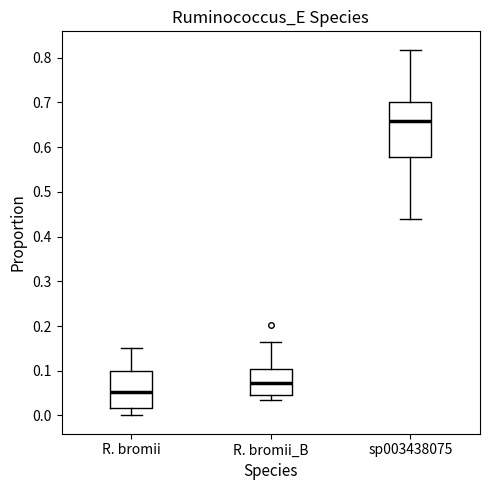

Reading left to right, transcribe this box plot: for each box, give where its median line is, the range the box spans, and where its two whiskers end, as read against the y-axis. The values are not printed on the chart, so give them approximately, as read against the axis.

R. bromii: median 0.05, box 0.02 to 0.10, whiskers 0.00 to 0.15
R. bromii_B: median 0.07, box 0.05 to 0.10, whiskers 0.03 to 0.16
sp003438075: median 0.66, box 0.58 to 0.70, whiskers 0.44 to 0.82